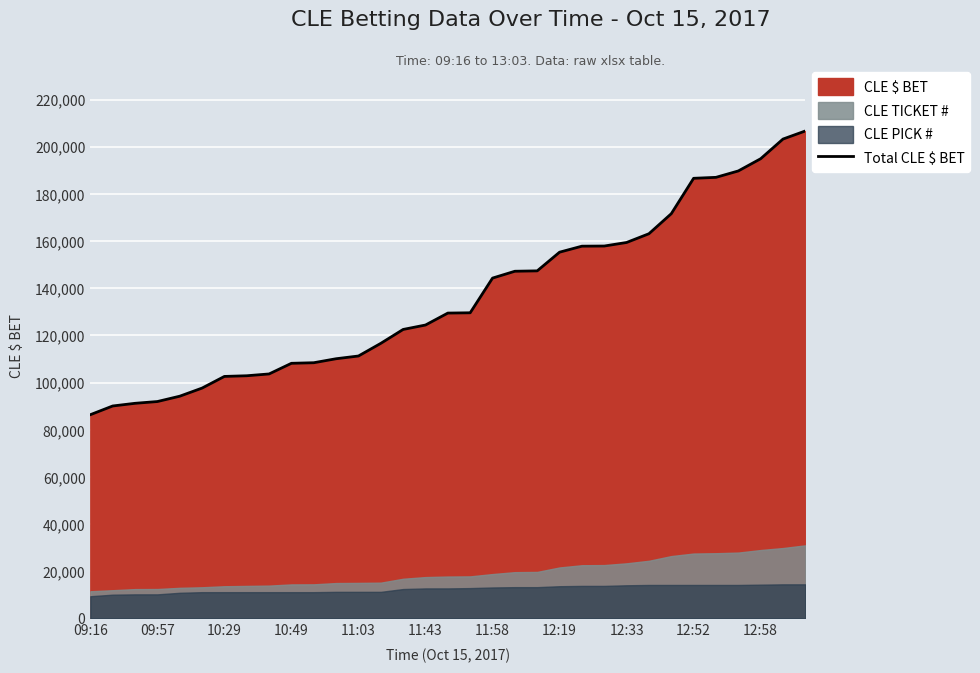

The value of Total CLE $ BET at 11:03 is 111282. True or false?

True